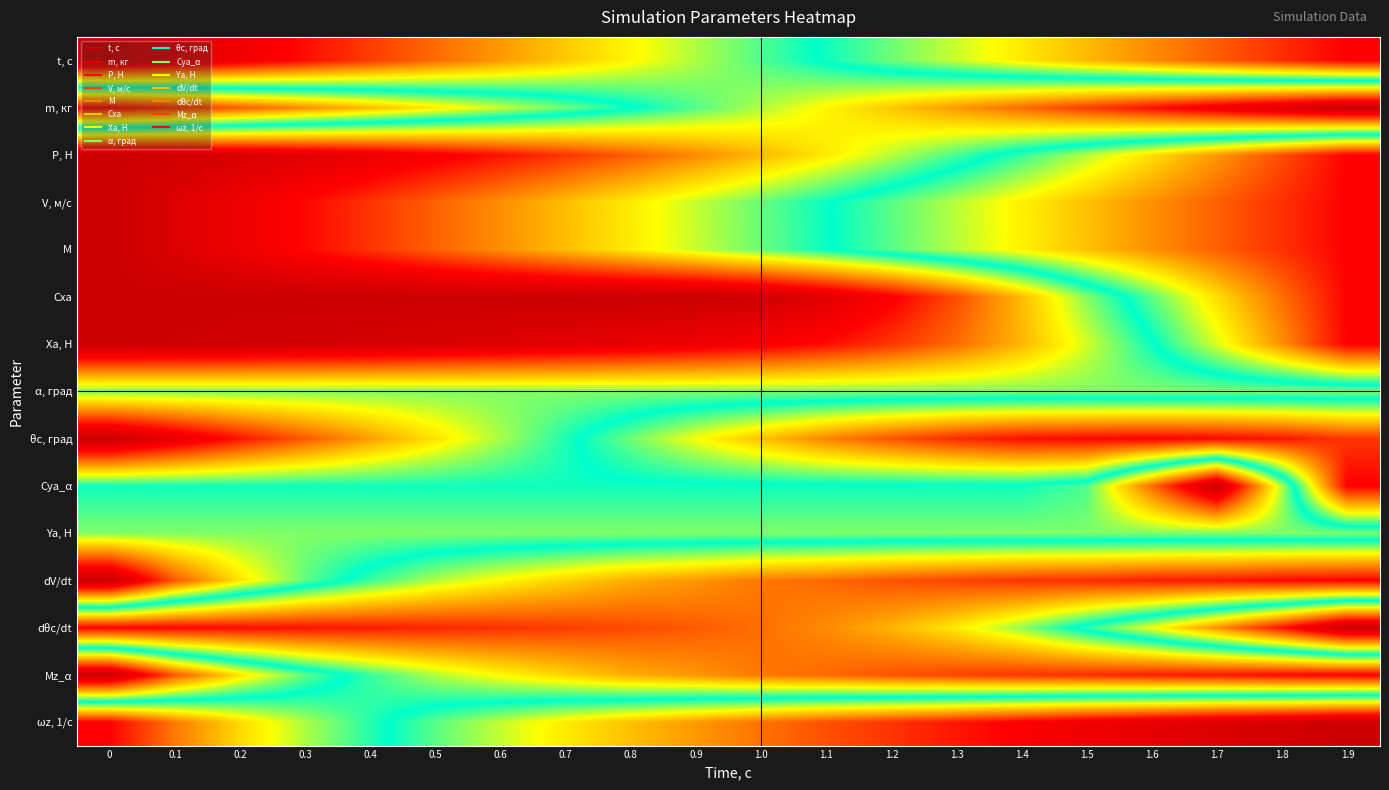

At which category is the sum across all series the highest?

1.9